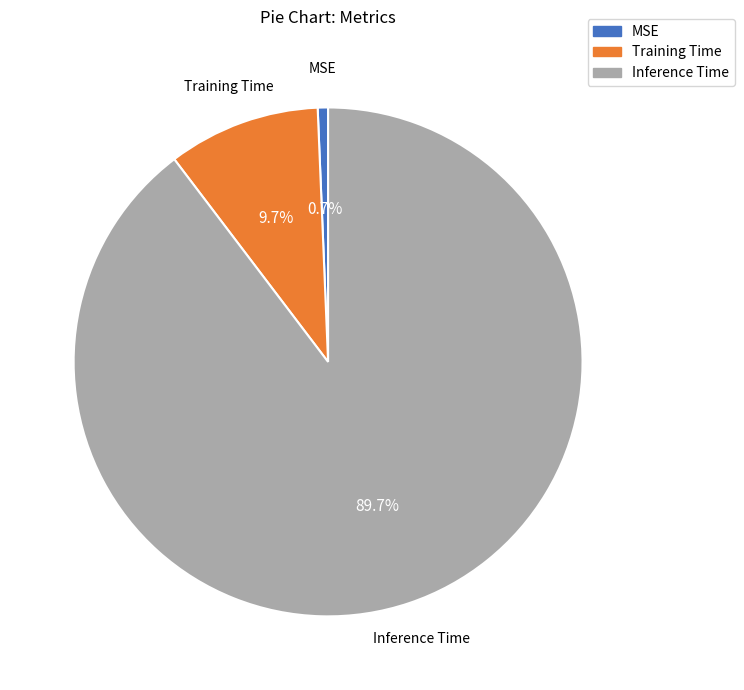

What percentage is the Training Time slice, to the nearest percent?

10%